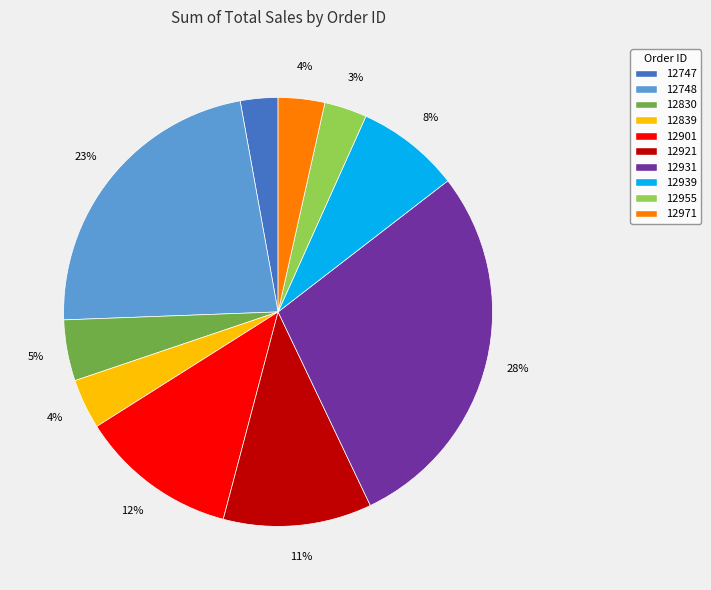

The 12830 slice represents 18% of the pie. True or false?

False